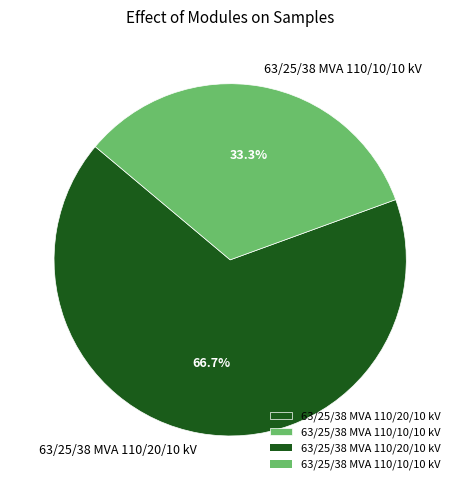

How much of the chart is everything except 63/25/38 MVA 110/20/10 kV?

33.3%